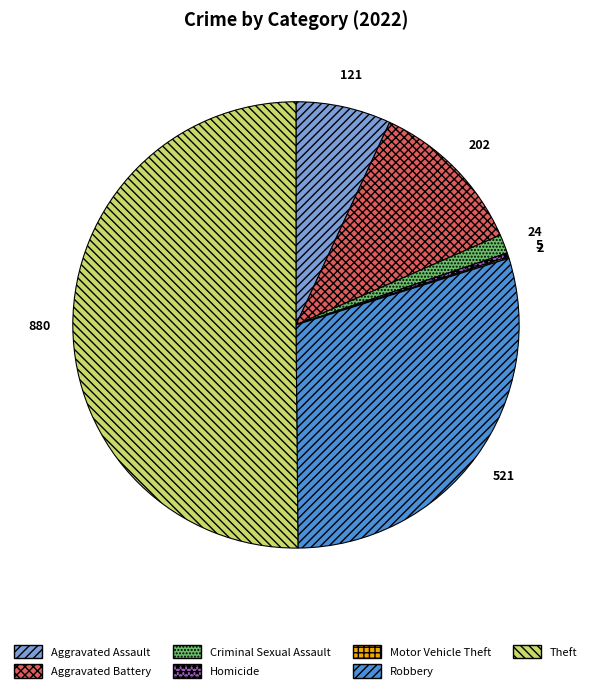

Combined, do Aggravated Battery and Robbery account for over 50%?

No